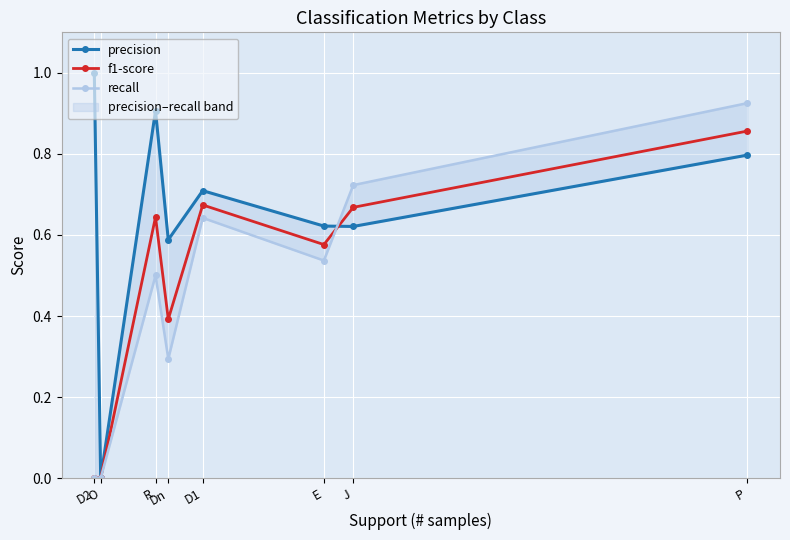

The f1-score series shows 0.2 at E. True or false?

False